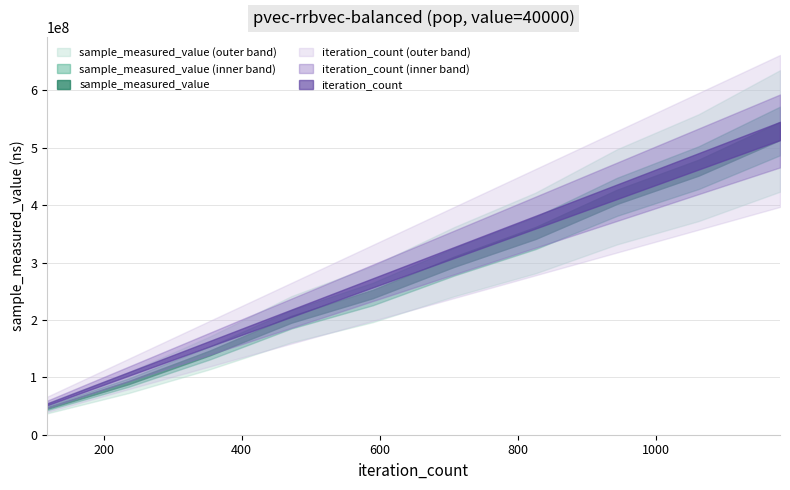

Which category has the lowest value across all series?

118